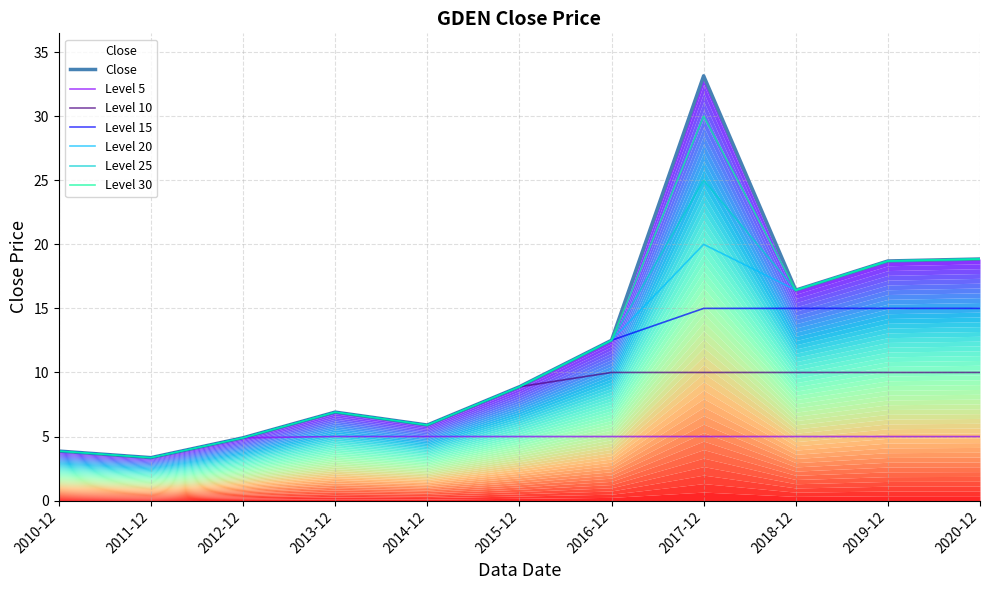

At which category does the chart reach its minimum across all series?

2011-12